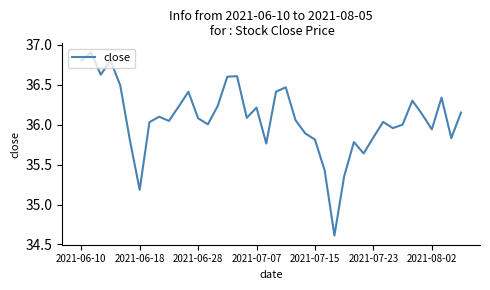

What is the difference between the maximum and minimum values?

2.3